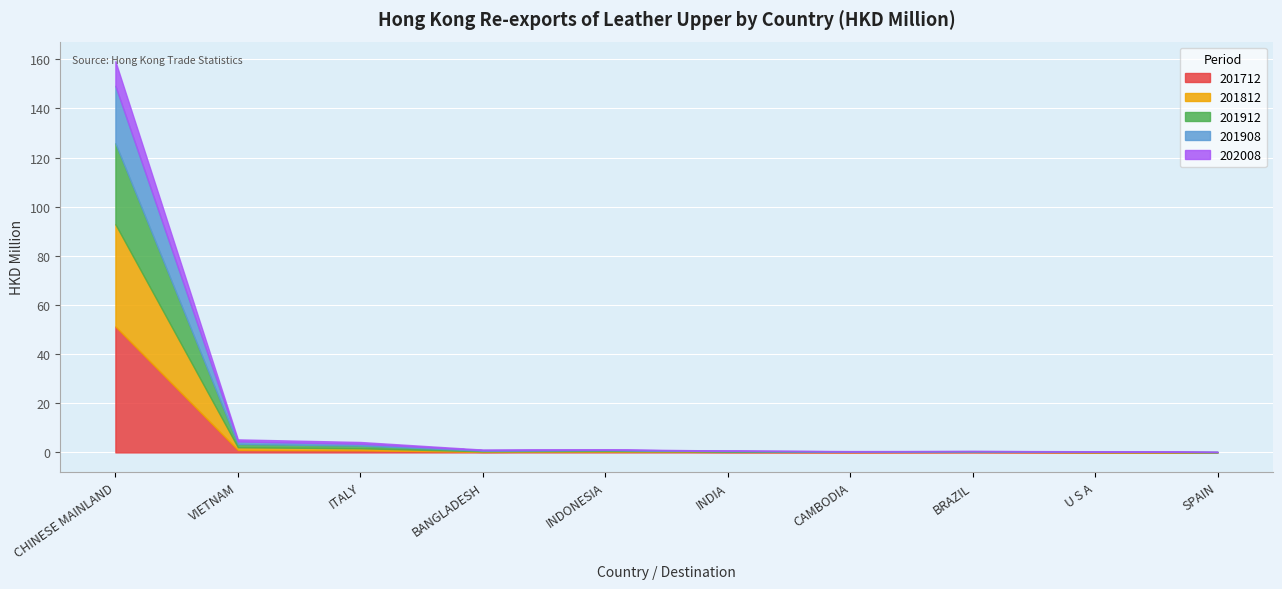

At which label does 201912 reach its peak?

CHINESE MAINLAND